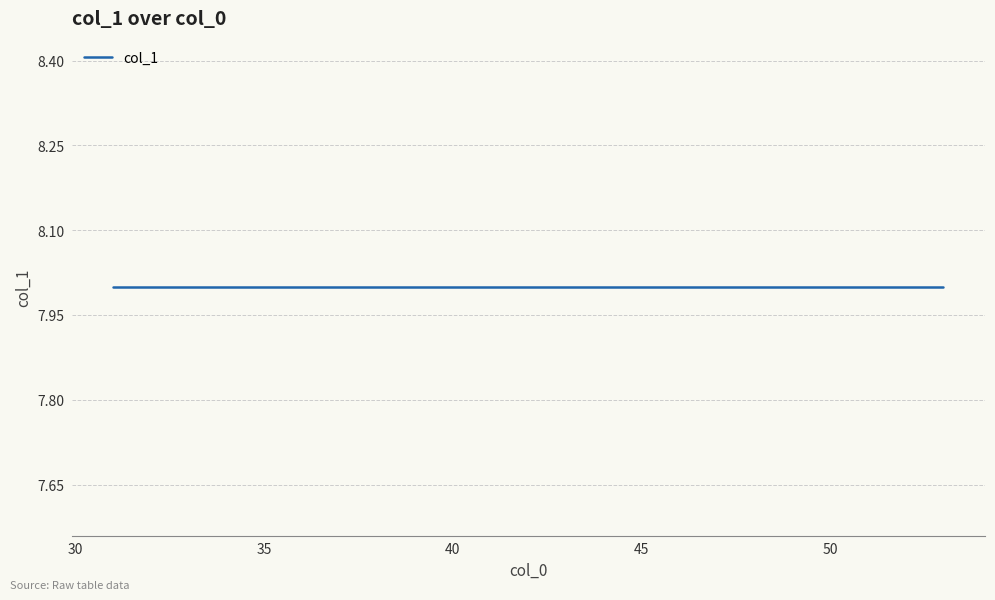

What is the change in value from 1 to 31?

+1